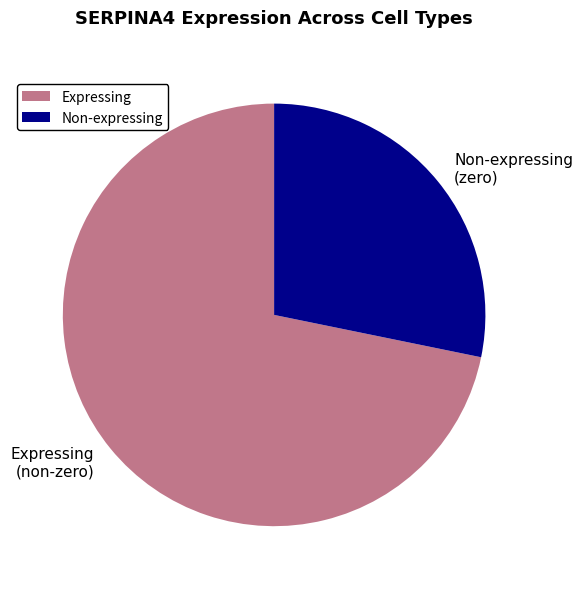

Combined, do Non-expressing (zero) and Expressing (non-zero) account for over 50%?

Yes